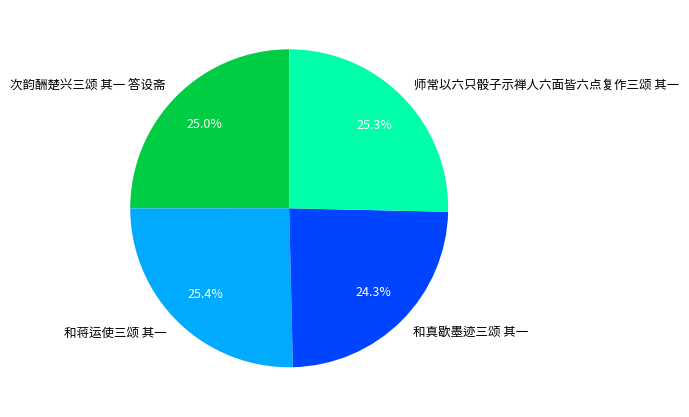

To the nearest percent, what is the average slice percentage?

25%